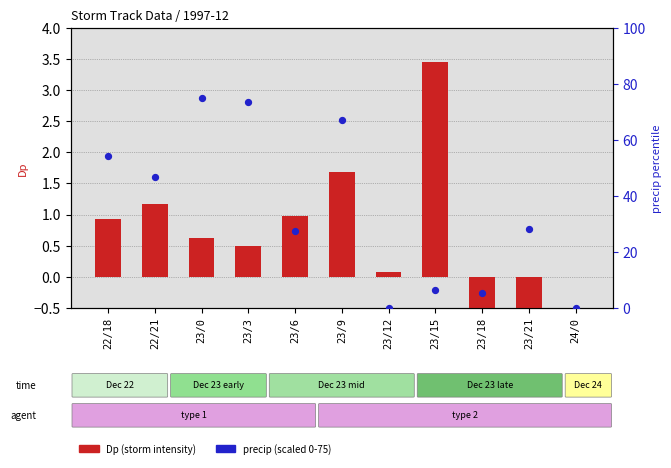

What is the total value across all series at 22/21?

48.0